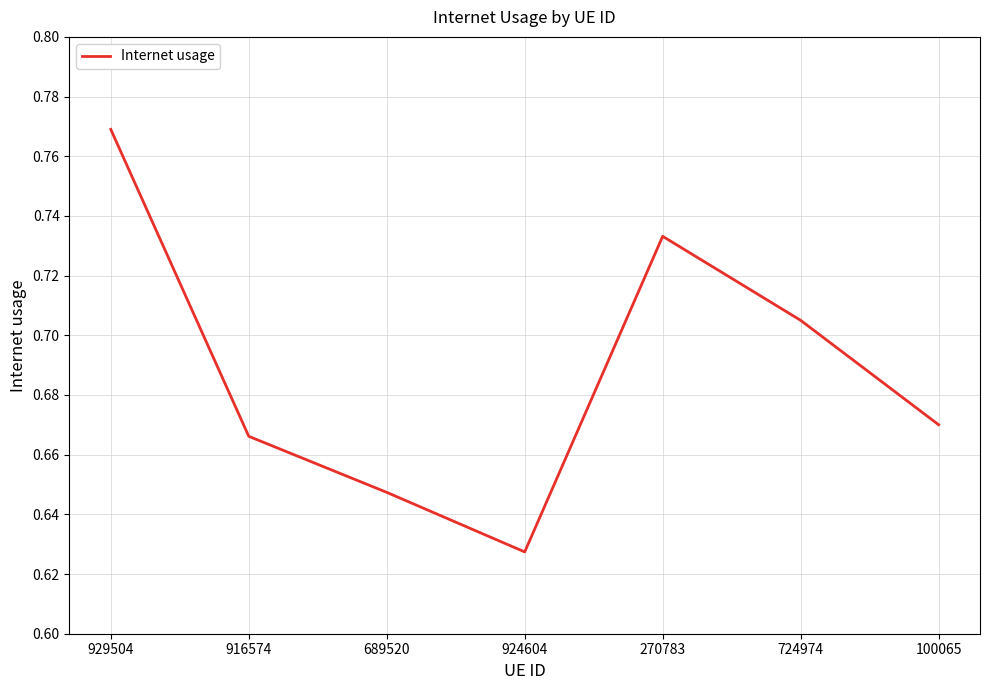

How many interior local peaks (higher than both neighbors) does the data have?

1